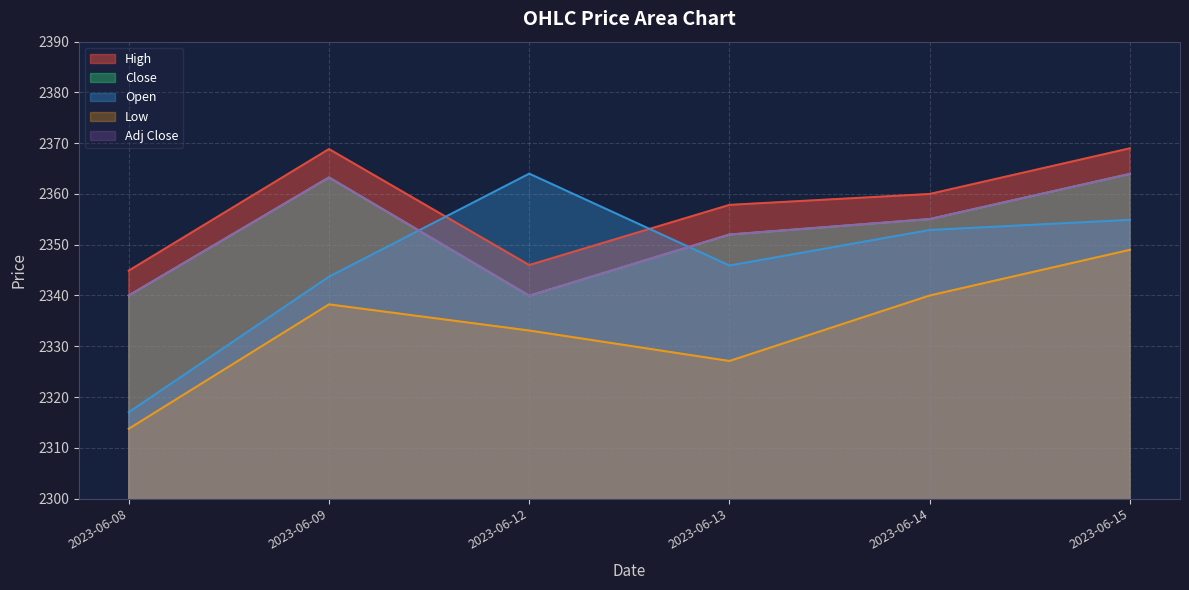

What is the maximum value for Low?

2349.0